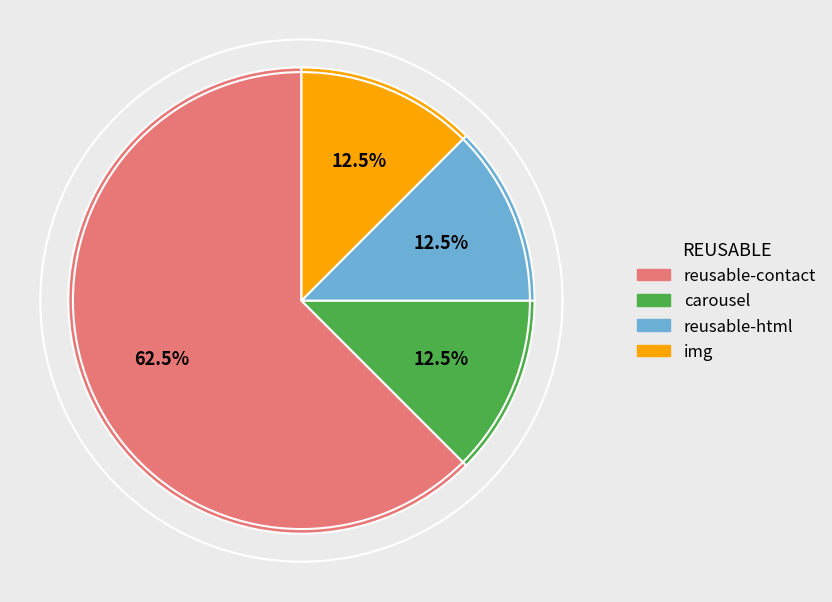

Count the number of slices in the pie.

4